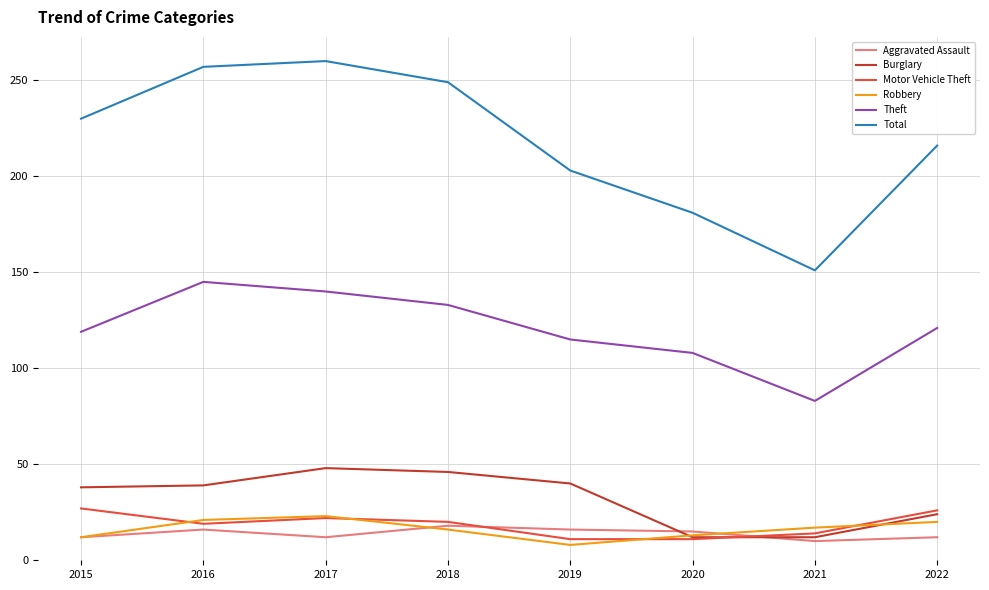

True or false: Theft and Robbery cross at least once.

False